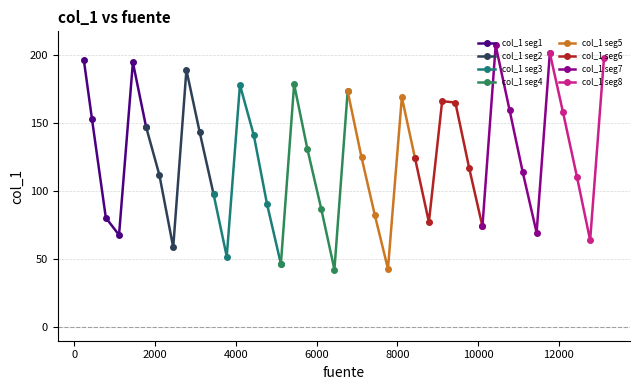

Count the number of categories in the chart.

40